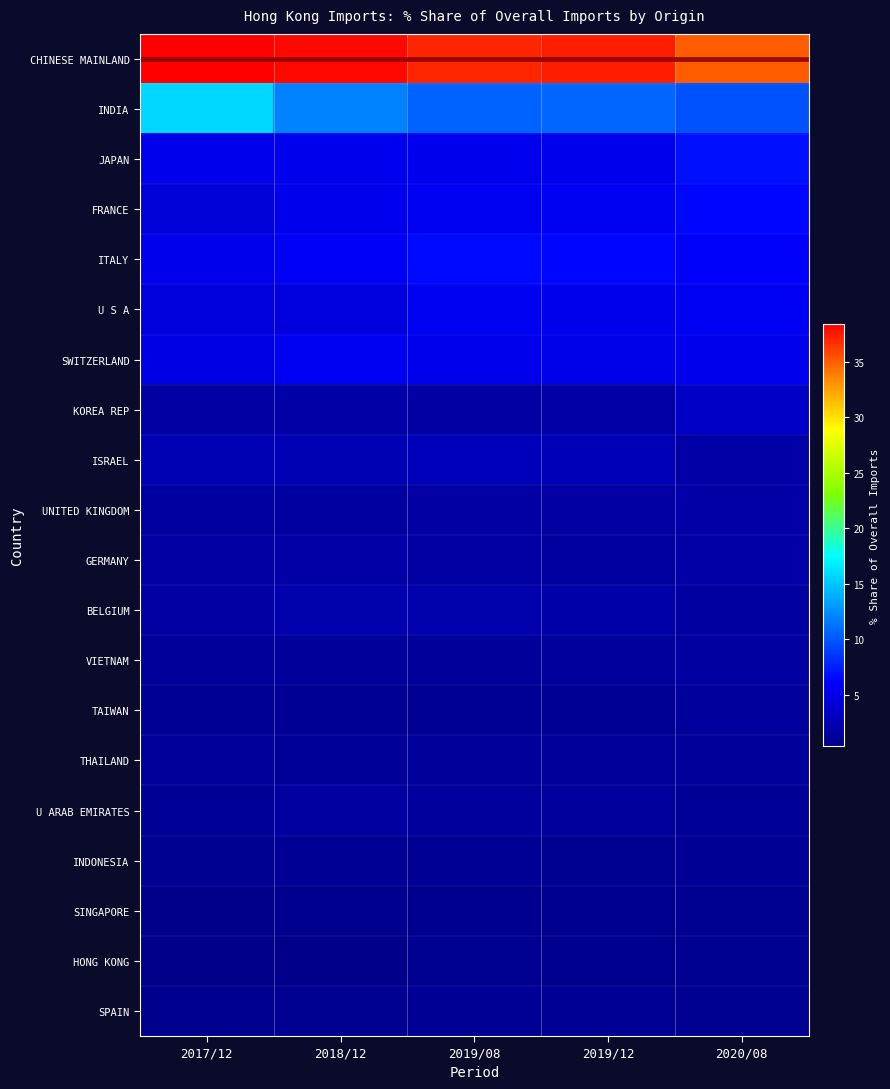

What is the maximum value shown in the chart?

38.4